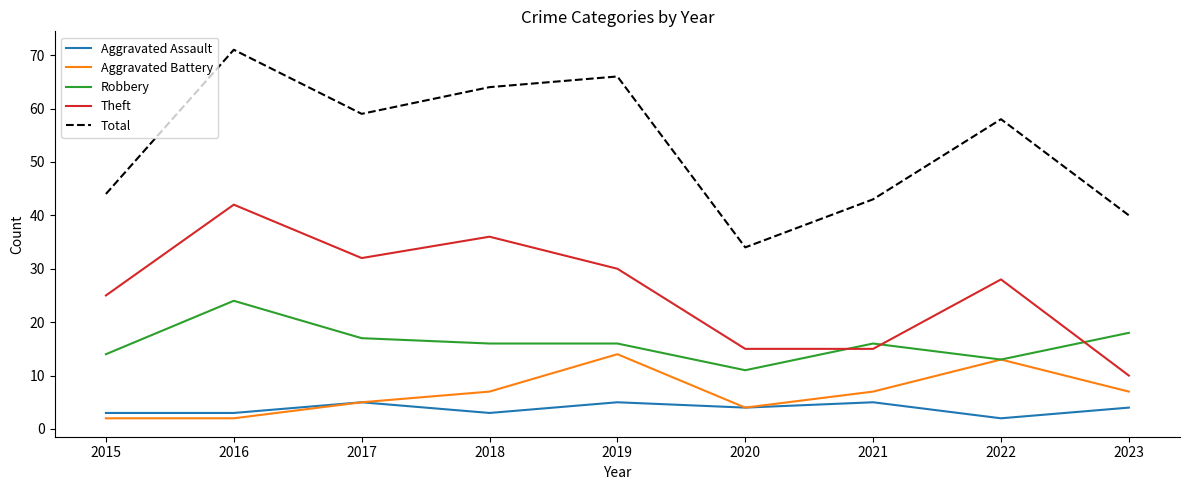

Reading left to right, extract all data points from this chart.

Aggravated Assault: 3	3	5	3	5	4	5	2	4
Aggravated Battery: 2	2	5	7	14	4	7	13	7
Robbery: 14	24	17	16	16	11	16	13	18
Theft: 25	42	32	36	30	15	15	28	10
Total: 44	71	59	64	66	34	43	58	40